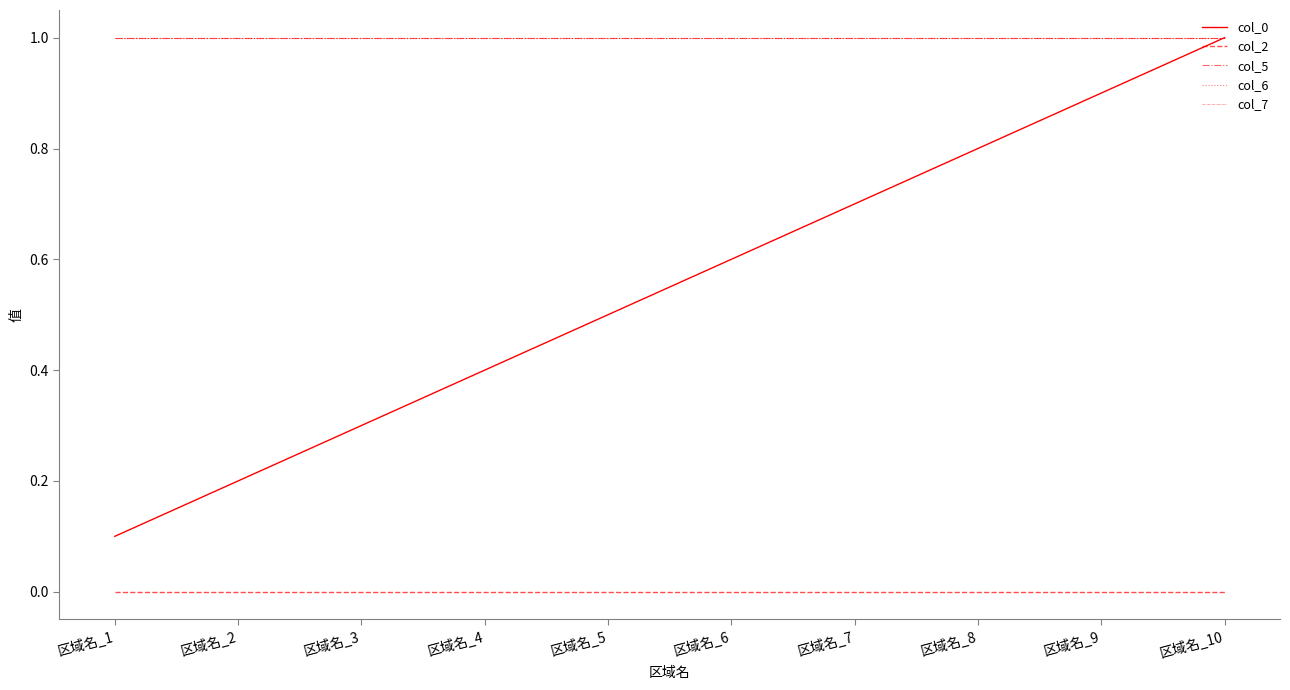

Does the chart display data point markers on the line(s)?

No